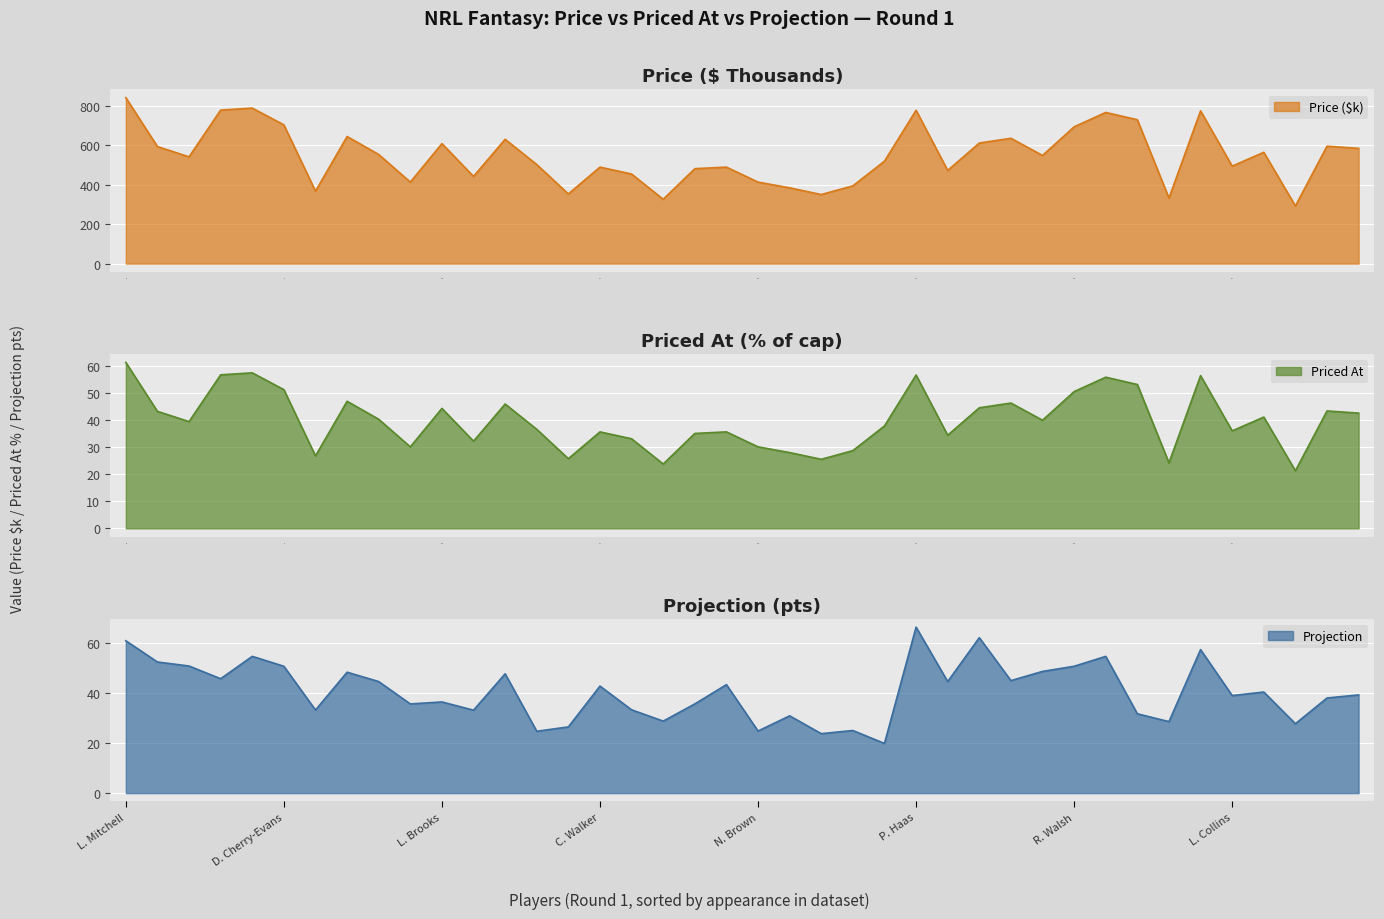

Which has a higher value, 18 or 23?

18